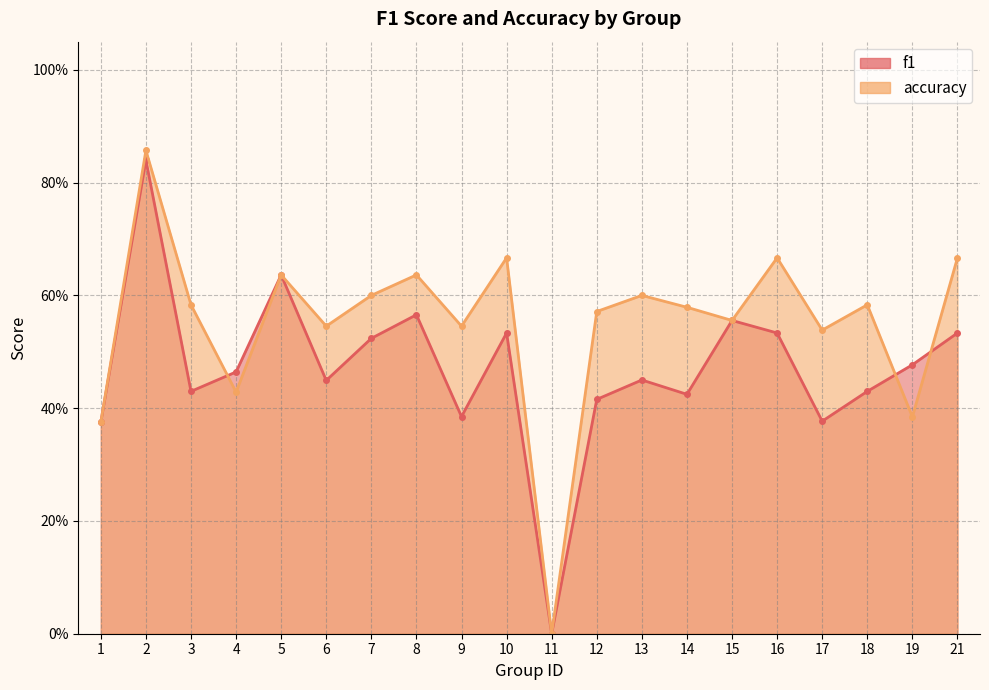

Which series changed the most between 12 and 13?

f1